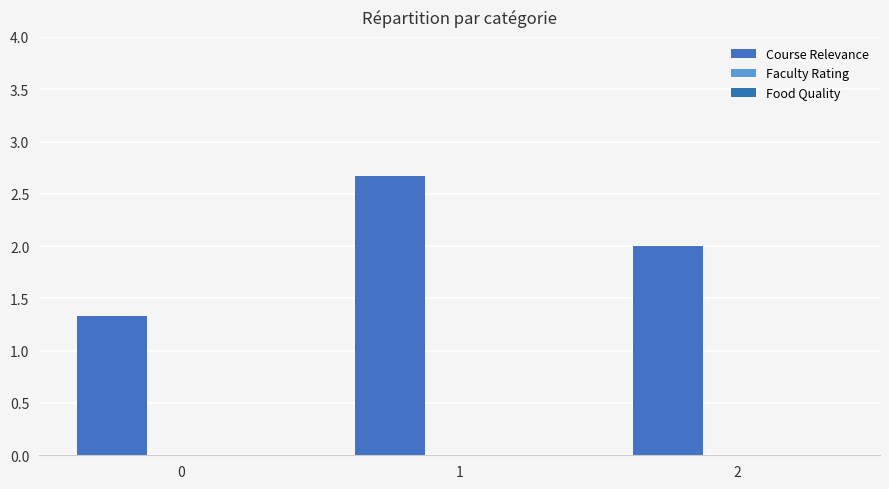

Which label corresponds to the largest value in the chart?

1